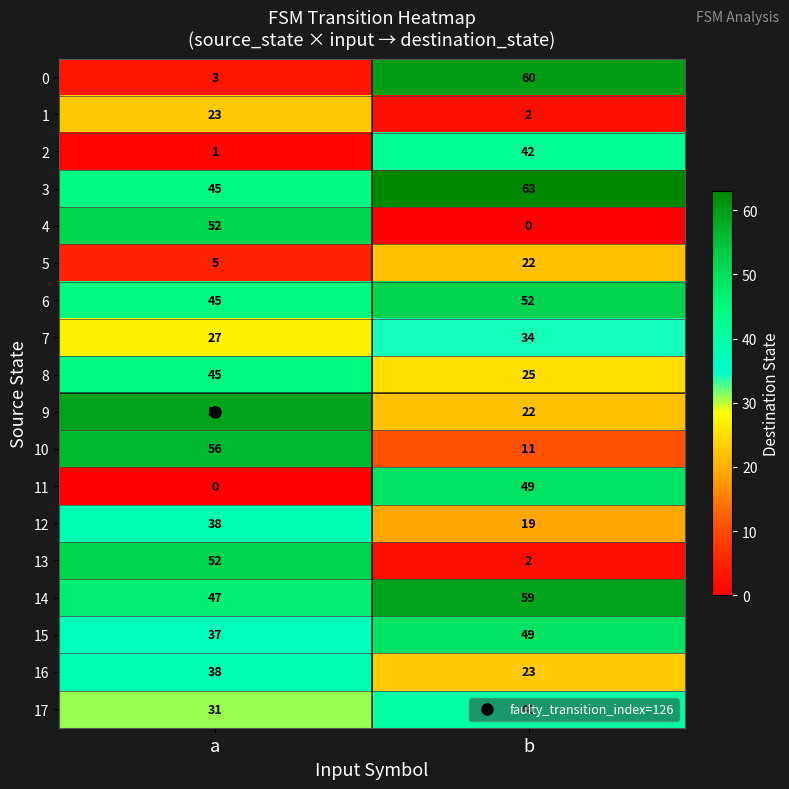

Where is 14 nearest to the value 53?

a